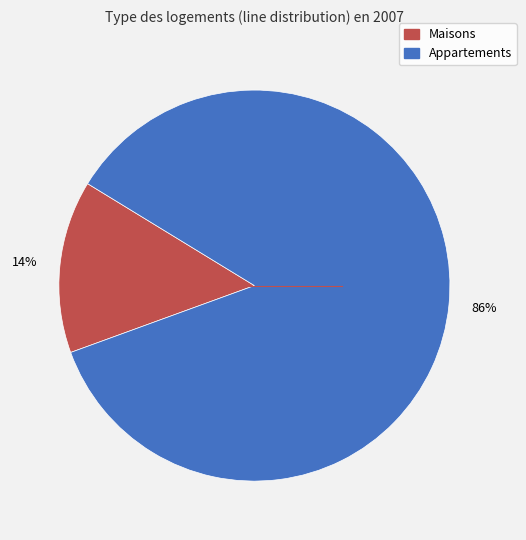

Does any single category account for the majority?

Yes